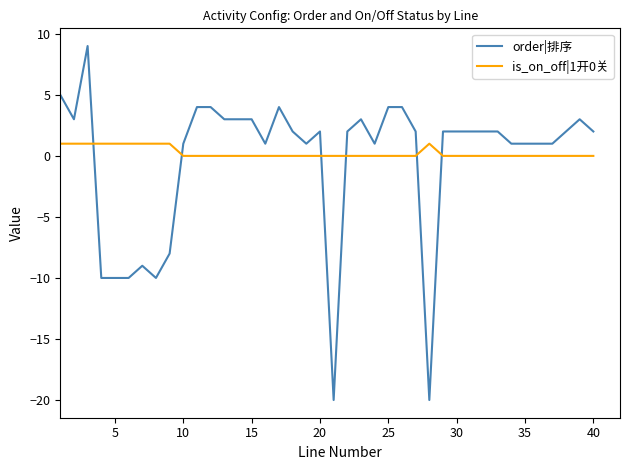

What is the difference between the maximum and minimum values in the order|排序 series?

29